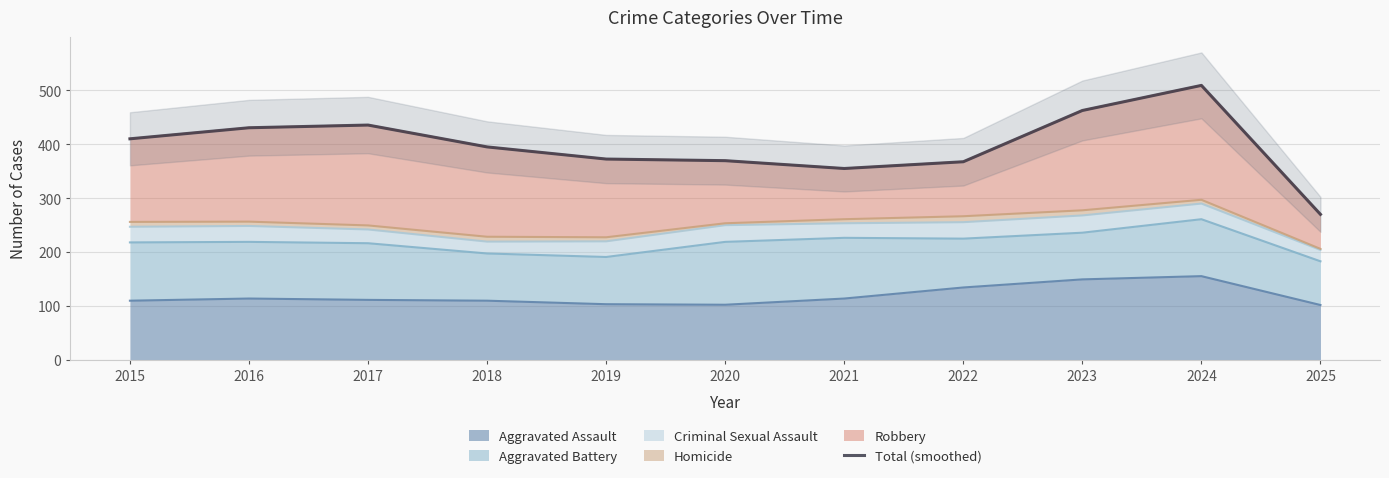

Is it true that the value at 2015 is 109.7?

False